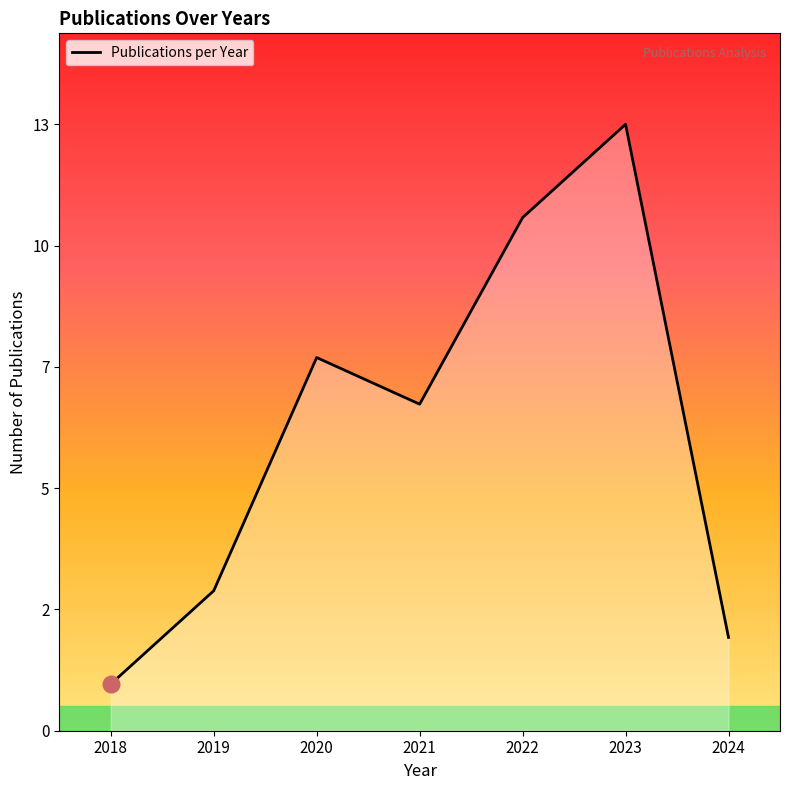

Does the chart display data point markers on the line(s)?

No